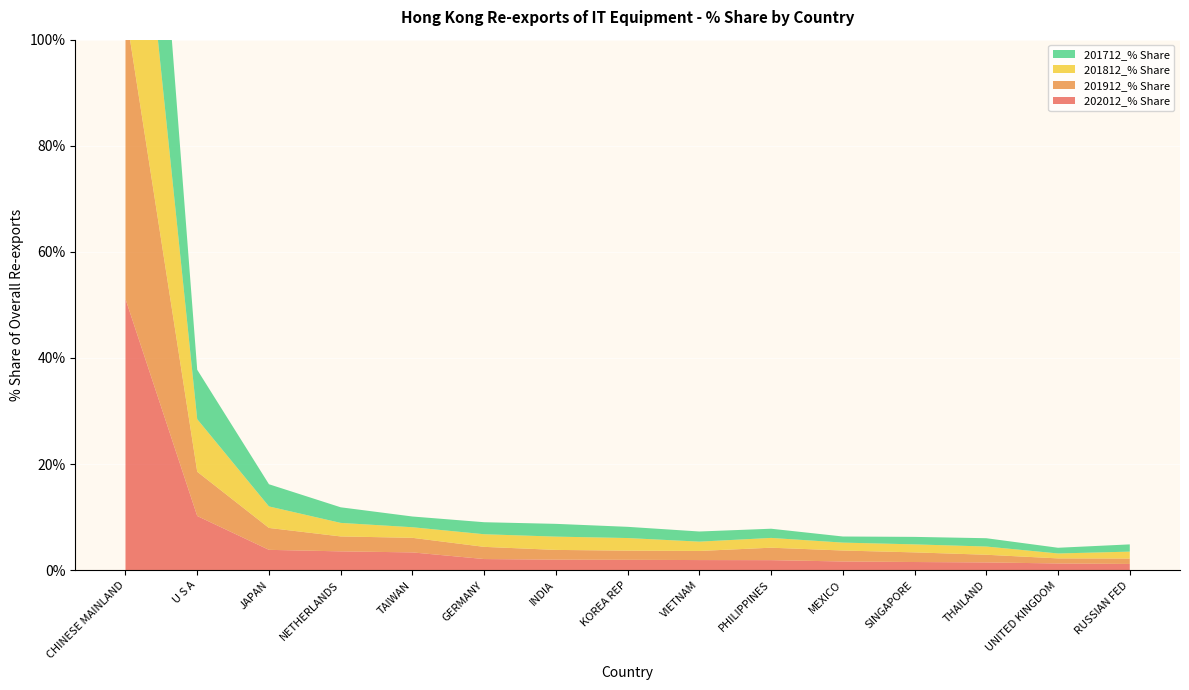

Reading left to right, list all the values displayed in this chart.

202012_% Share: 51.1	10.2	3.8	3.5	3.4	2.1	2.0	2.0	1.9	1.9	1.6	1.5	1.5	1.3	1.2
201912_% Share: 54.4	8.3	4.1	2.8	2.7	2.3	1.8	1.7	1.7	2.3	2.1	1.8	1.4	1.0	1.0
201812_% Share: 53.4	9.9	4.1	2.6	2.0	2.4	2.5	2.4	1.8	1.8	1.5	1.5	1.6	0.9	1.3
201712_% Share: 54.6	9.3	4.2	2.9	2.0	2.3	2.4	2.1	1.9	1.7	1.2	1.4	1.6	1.1	1.4